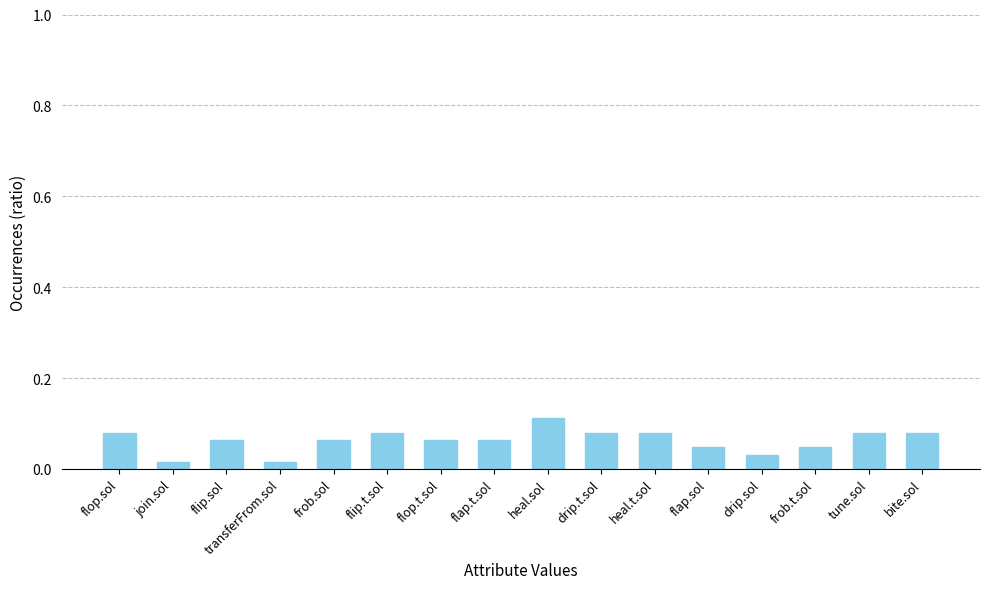

Which category has the highest value across all series?

heal.sol